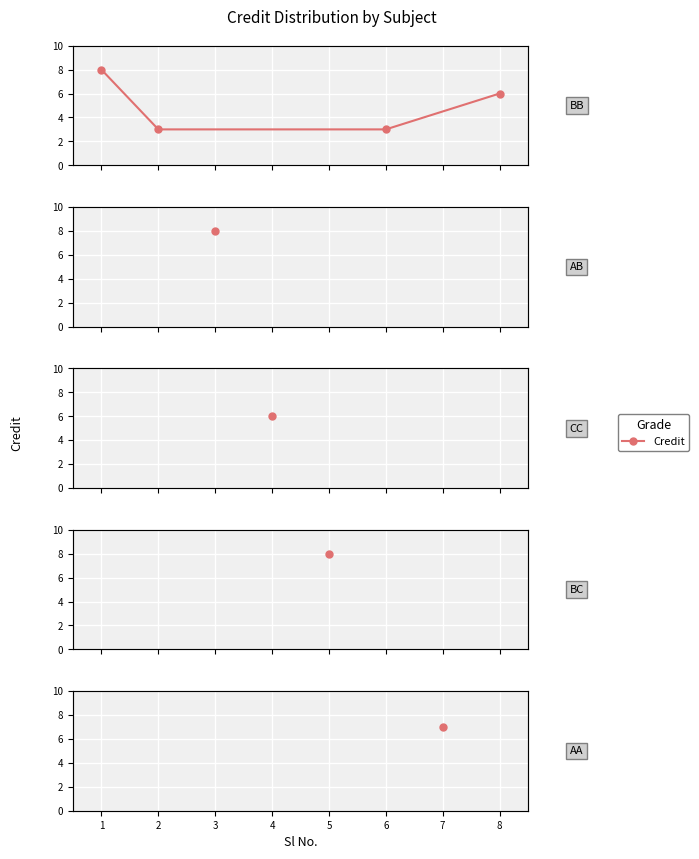

Reading left to right, transcribe all the data shown in this chart.

8	3	3	6